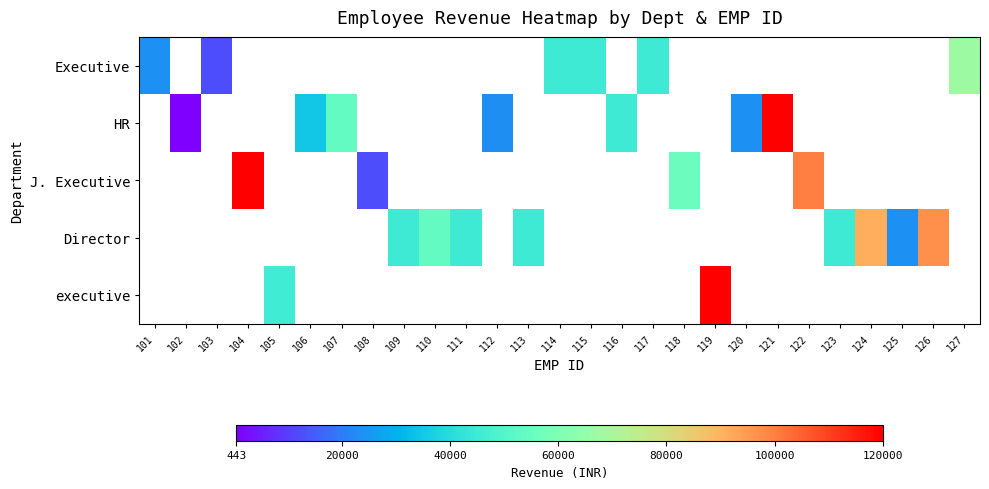

Which has a higher value, 125 or 123?

123